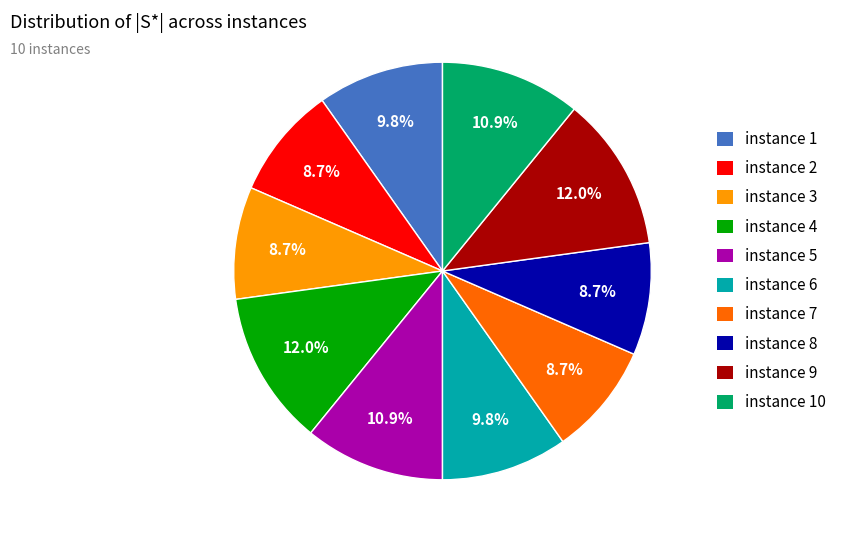

What is the total percentage of instance 3 and instance 6?

18.5%